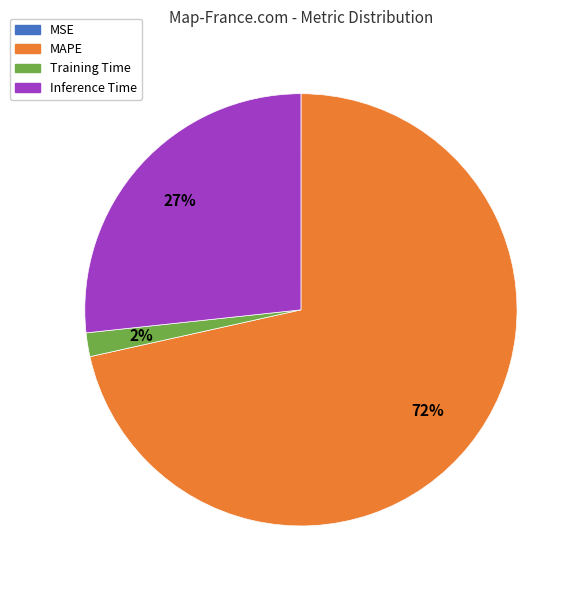

Which category has the biggest portion of the pie?

MAPE